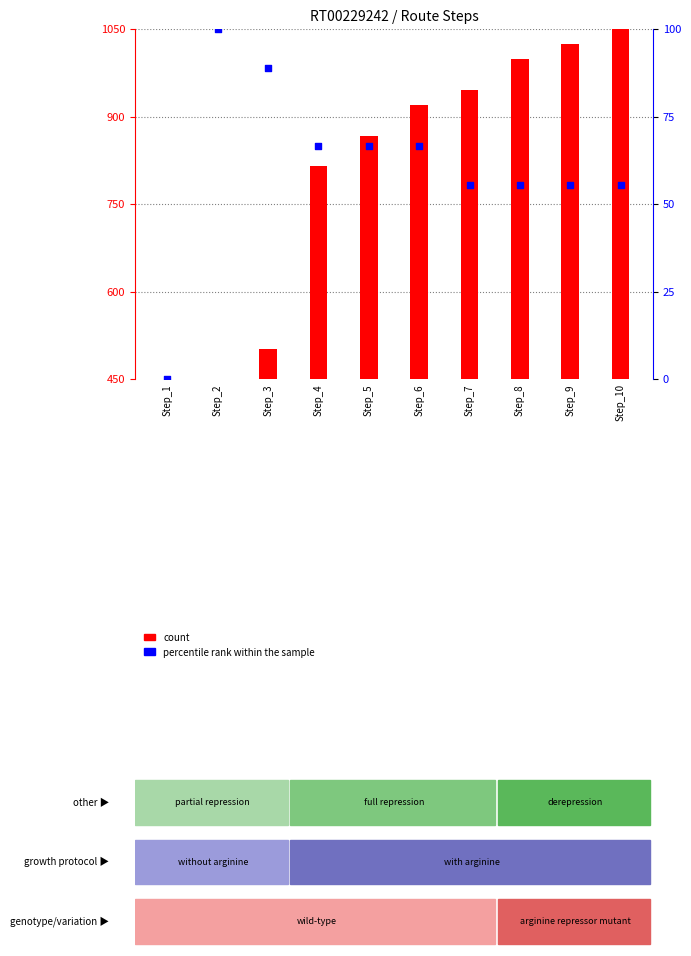

What is the total value across all series at Step_9?

1079.5